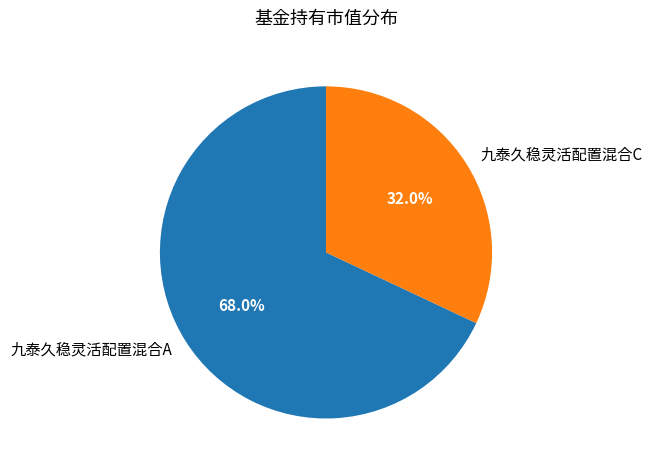

To the nearest percent, what is the difference between the 九泰久稳灵活配置混合C and 九泰久稳灵活配置混合A slice percentages?

36%